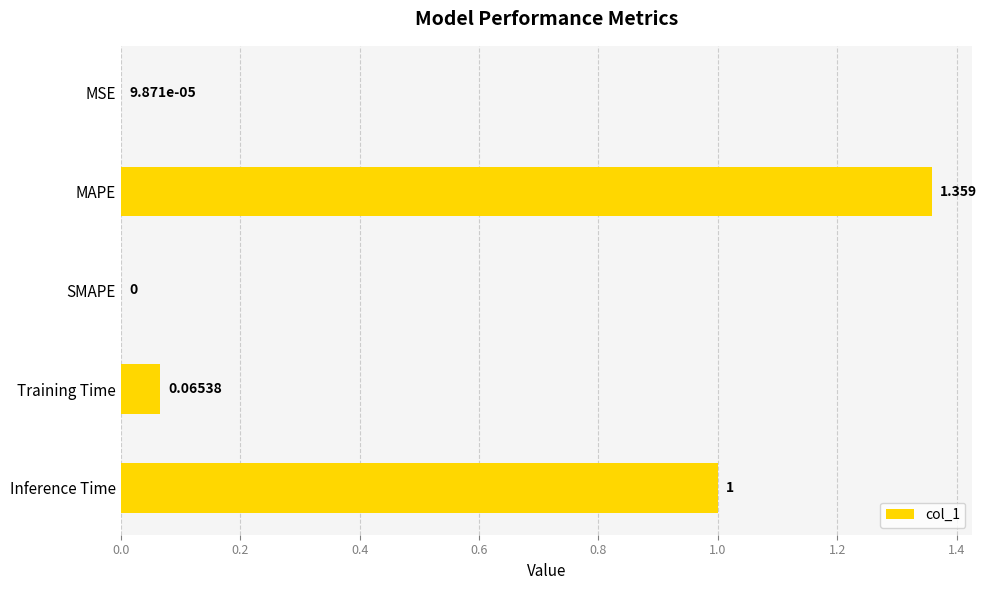

Are the bars grouped side by side (vs. stacked)?

No